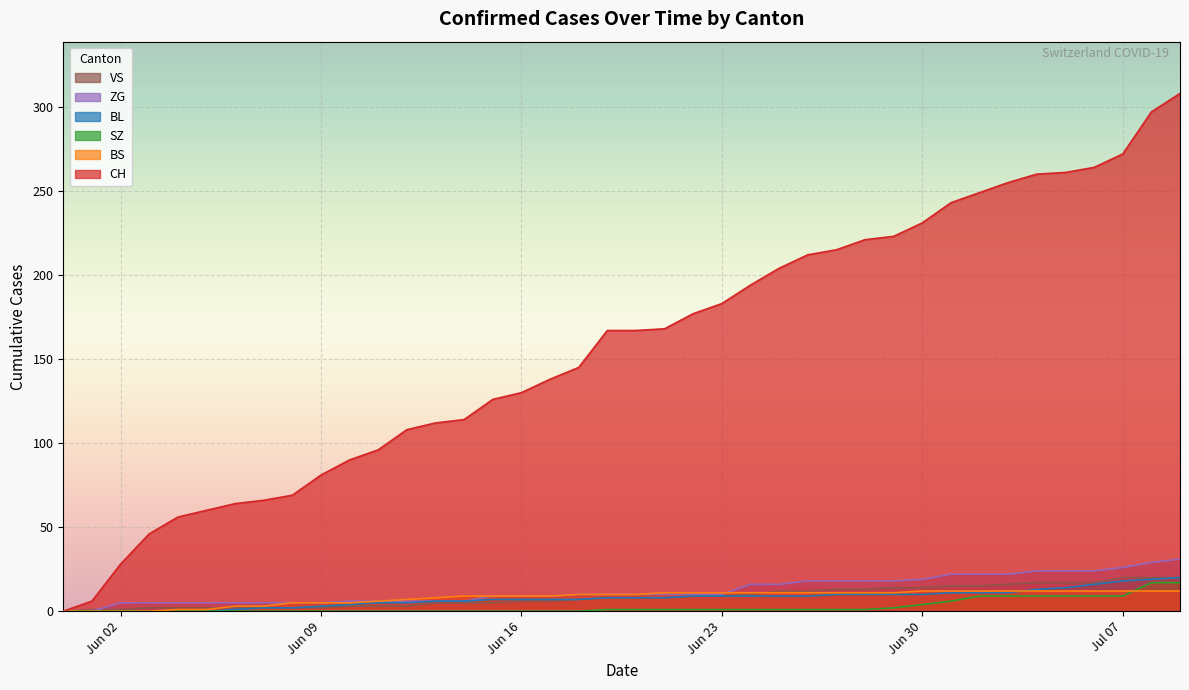

How many data points in ZG are less than 10?

18